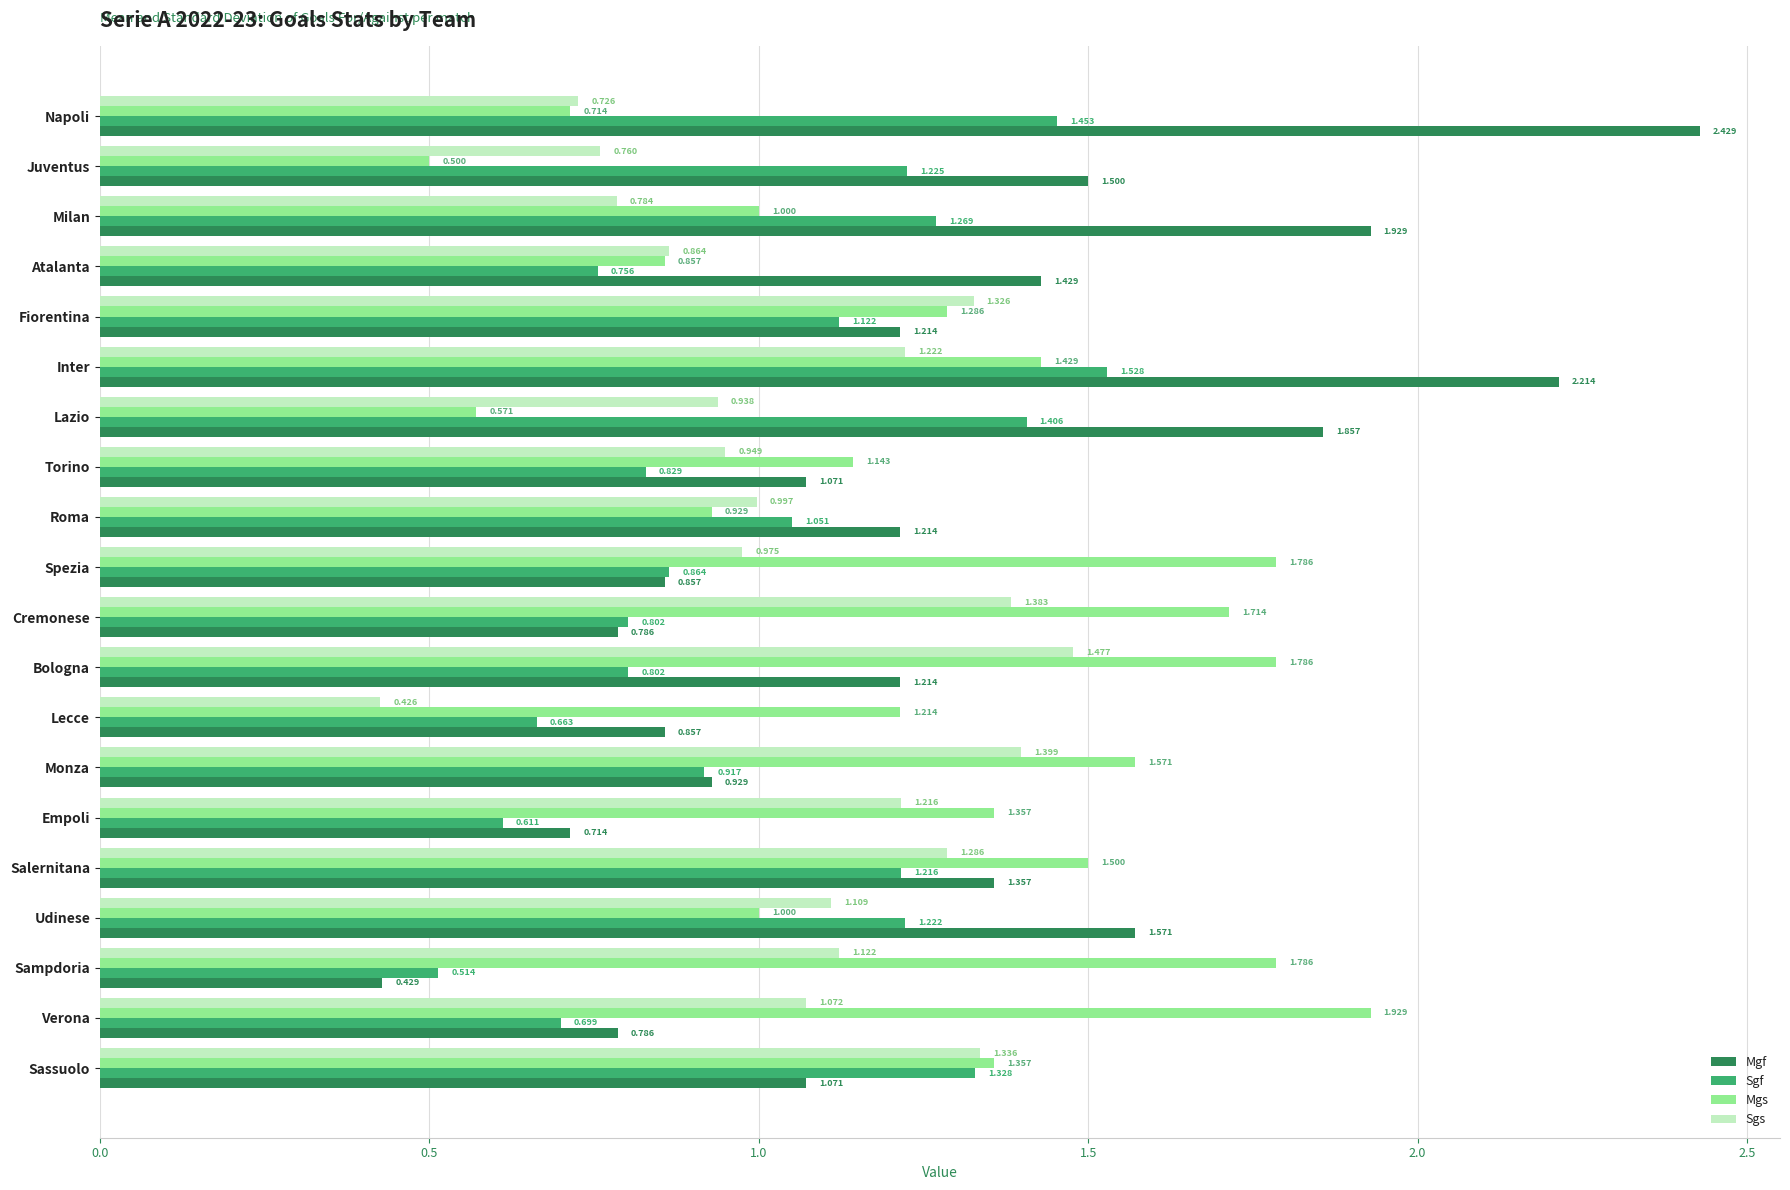

Rank the series by their maximum value, from highest to lowest.

Mgf, Mgs, Sgf, Sgs